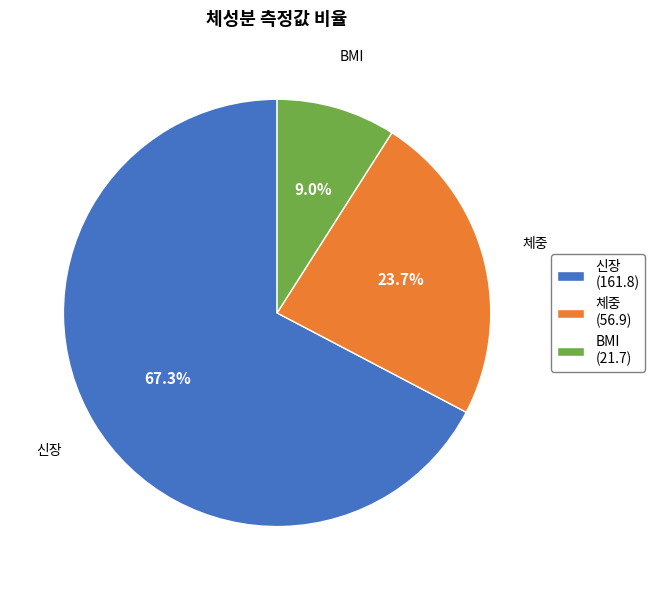

To the nearest percent, what is the difference between the largest and smallest slice percentages?

58%